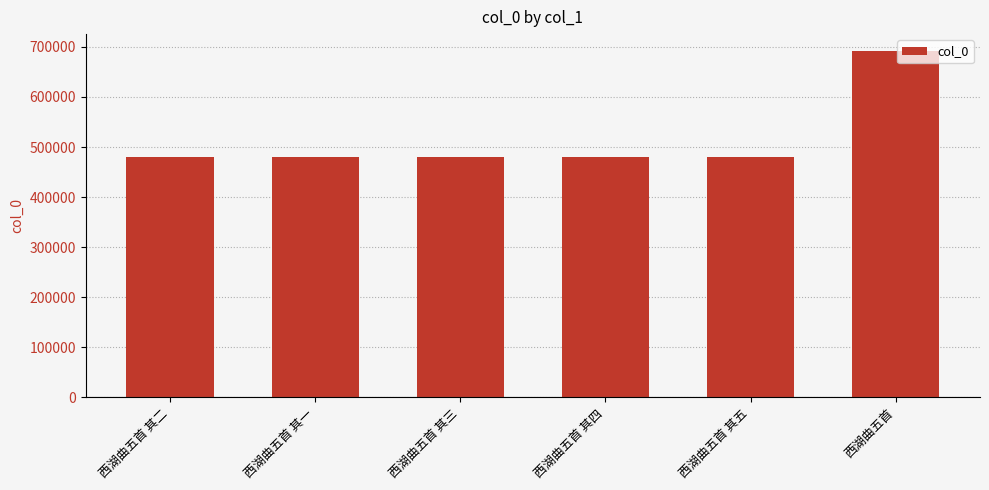

The chart shows a value of 813069 at 西湖曲五首 其四. True or false?

False